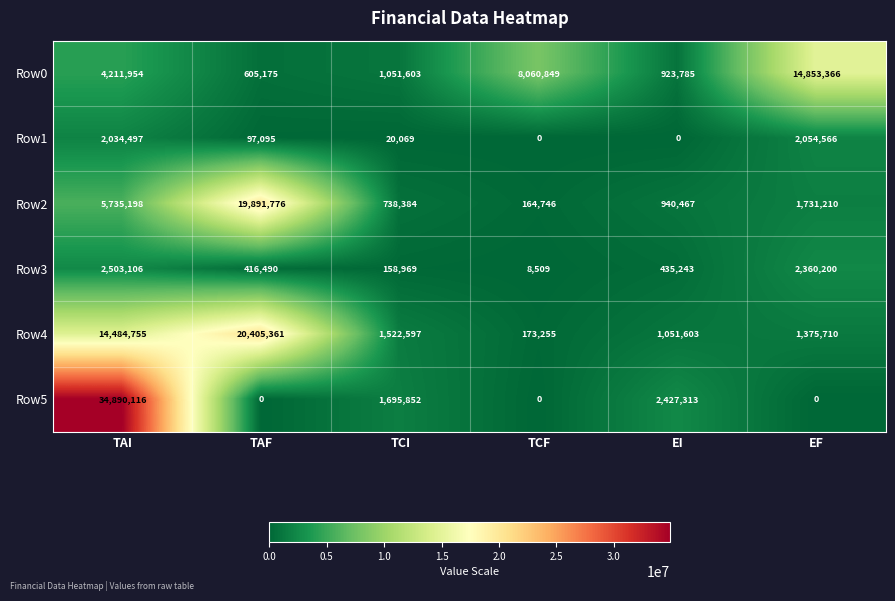

Rank the series at TAF from lowest to highest value.

Row5, Row1, Row3, Row0, Row2, Row4